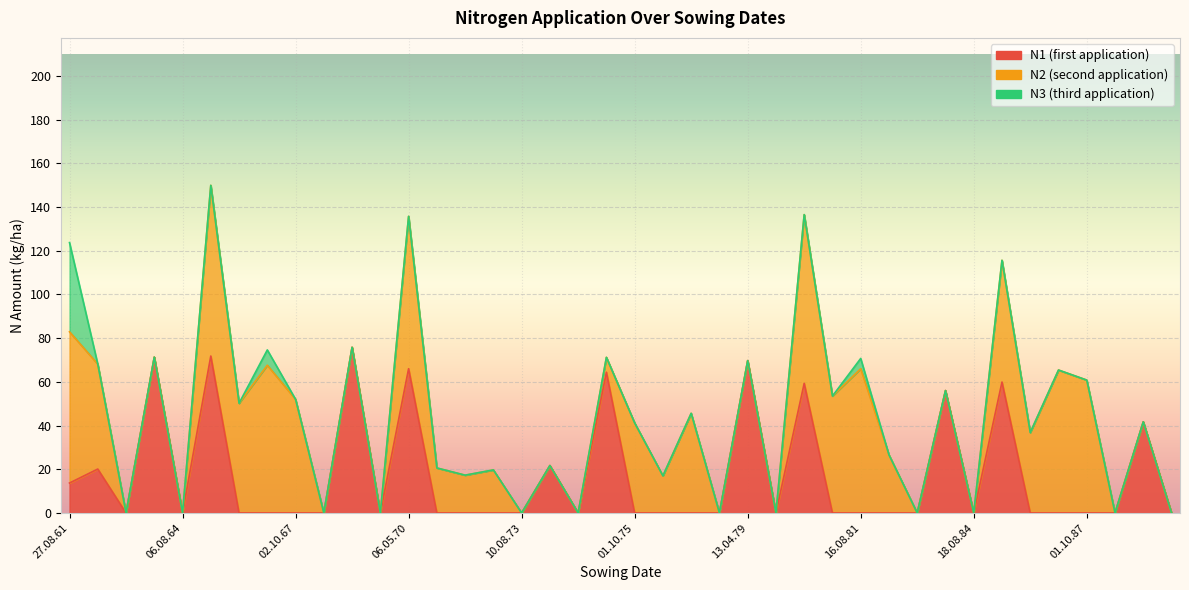

Is the value of N1 at 01.10.87 greater than the value of N2 at 24.03.74?

No